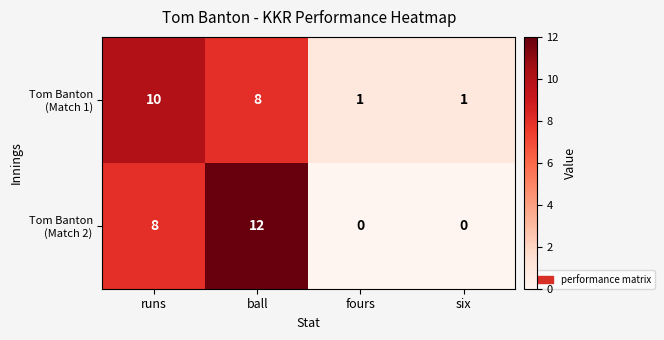

What is the difference between the highest and lowest values at ball?

4